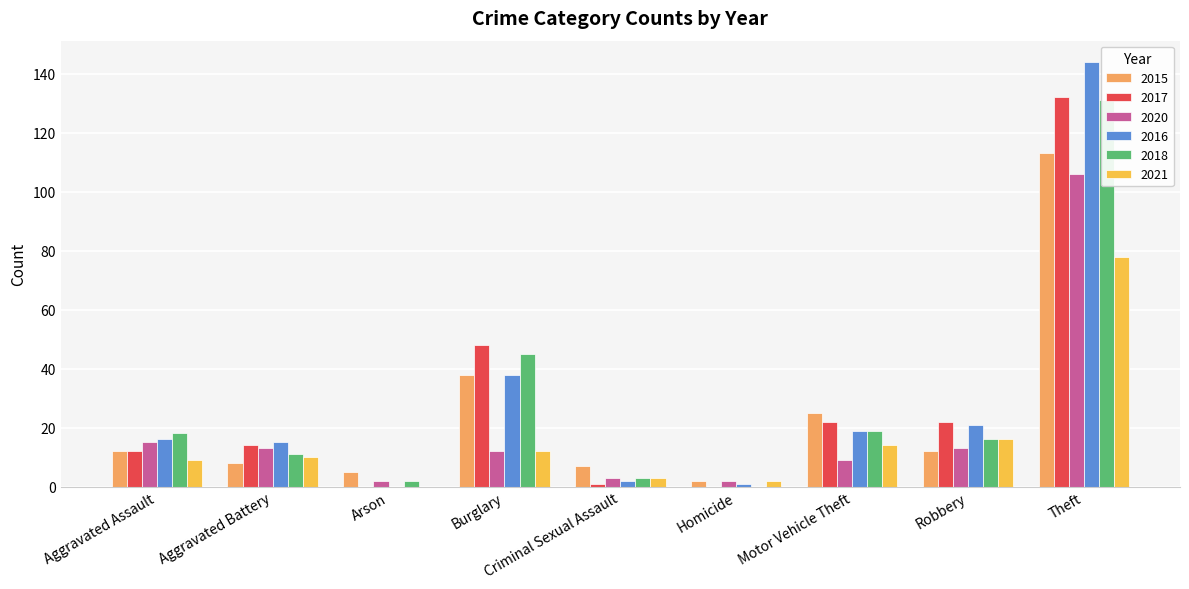

What position from the right is Aggravated Assault?

9